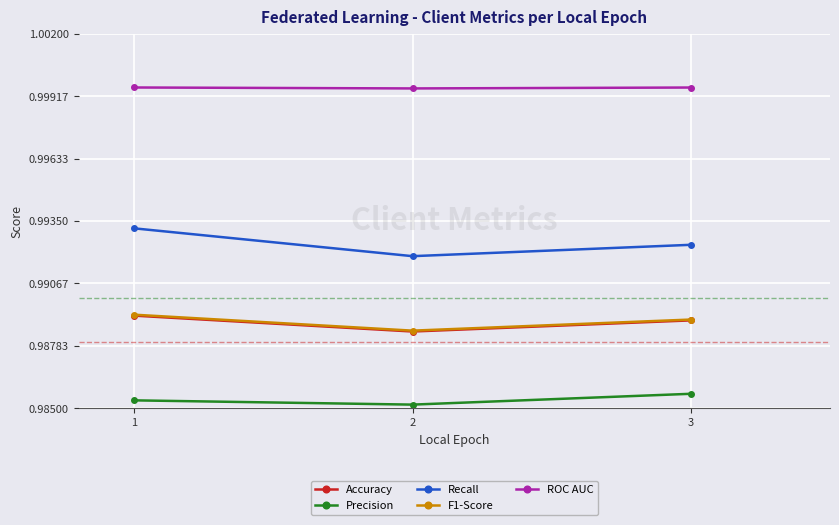

How many ROC AUC values are between 0 and 1?

3